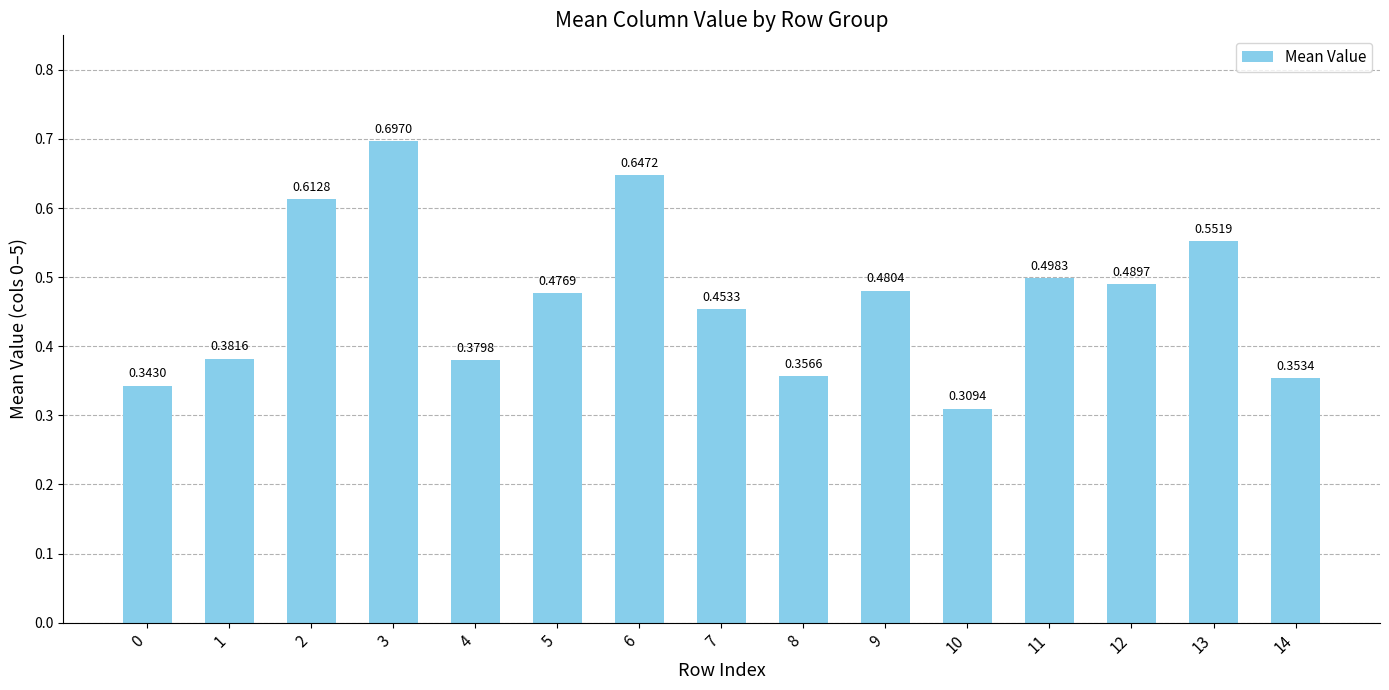

Does the chart contain any negative values?

No